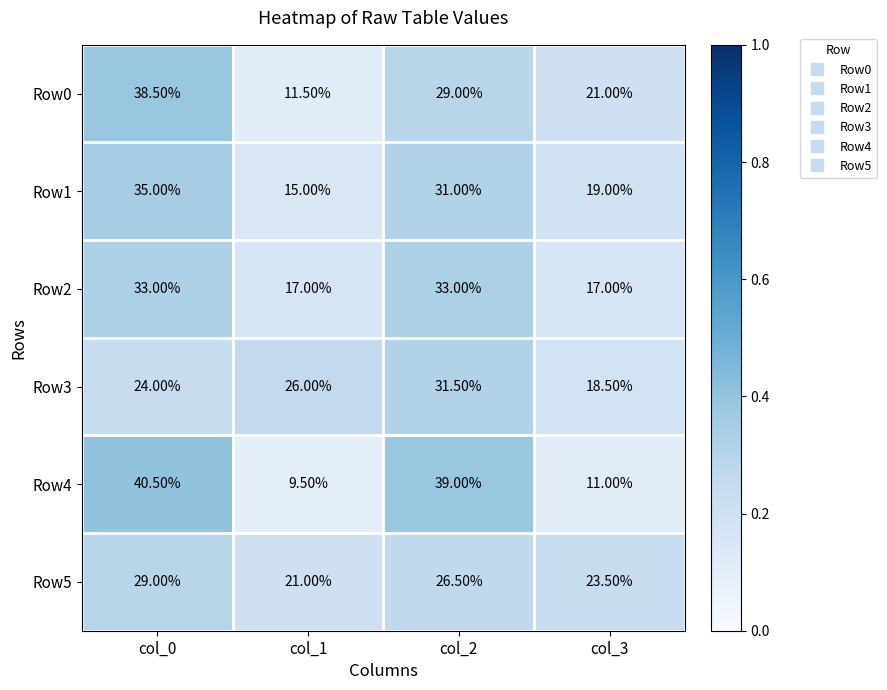

What is the total value across all series at col_0?

200.0